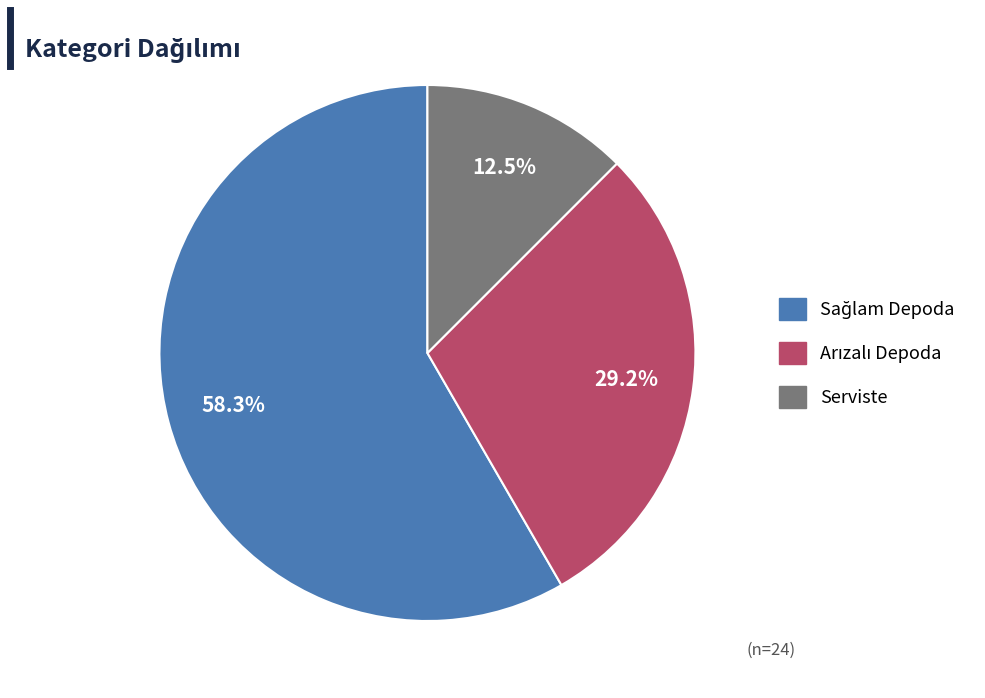

Does any single category account for the majority?

Yes